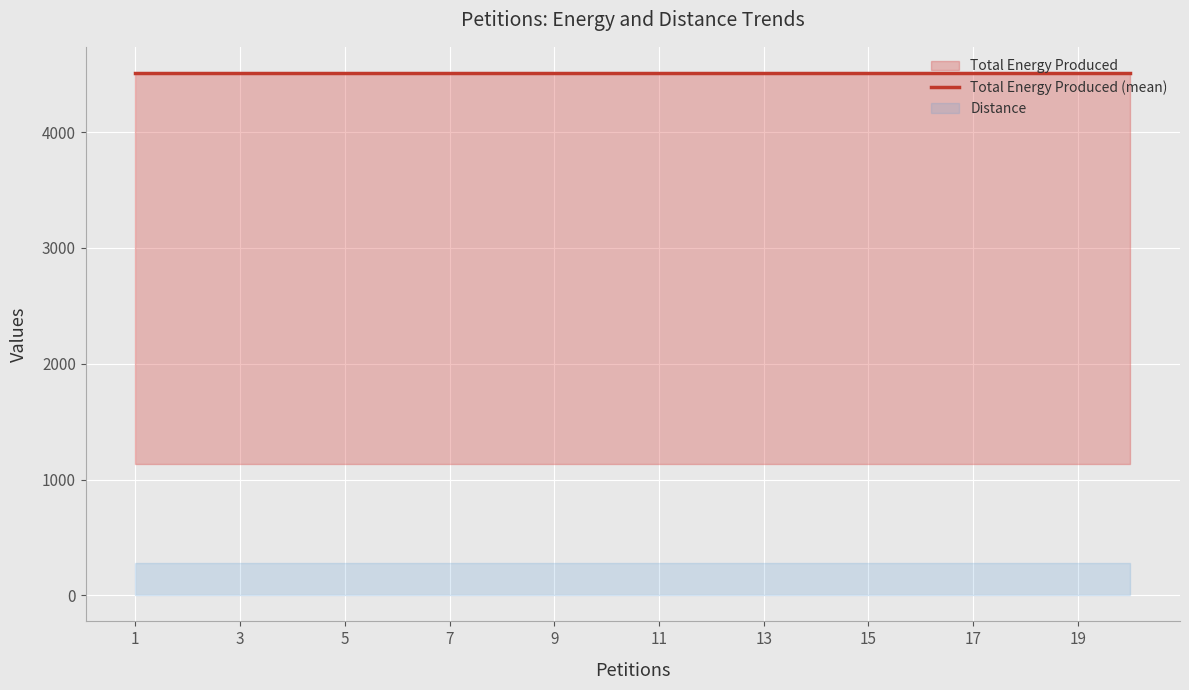

Between 2 and 15, which is larger?

2